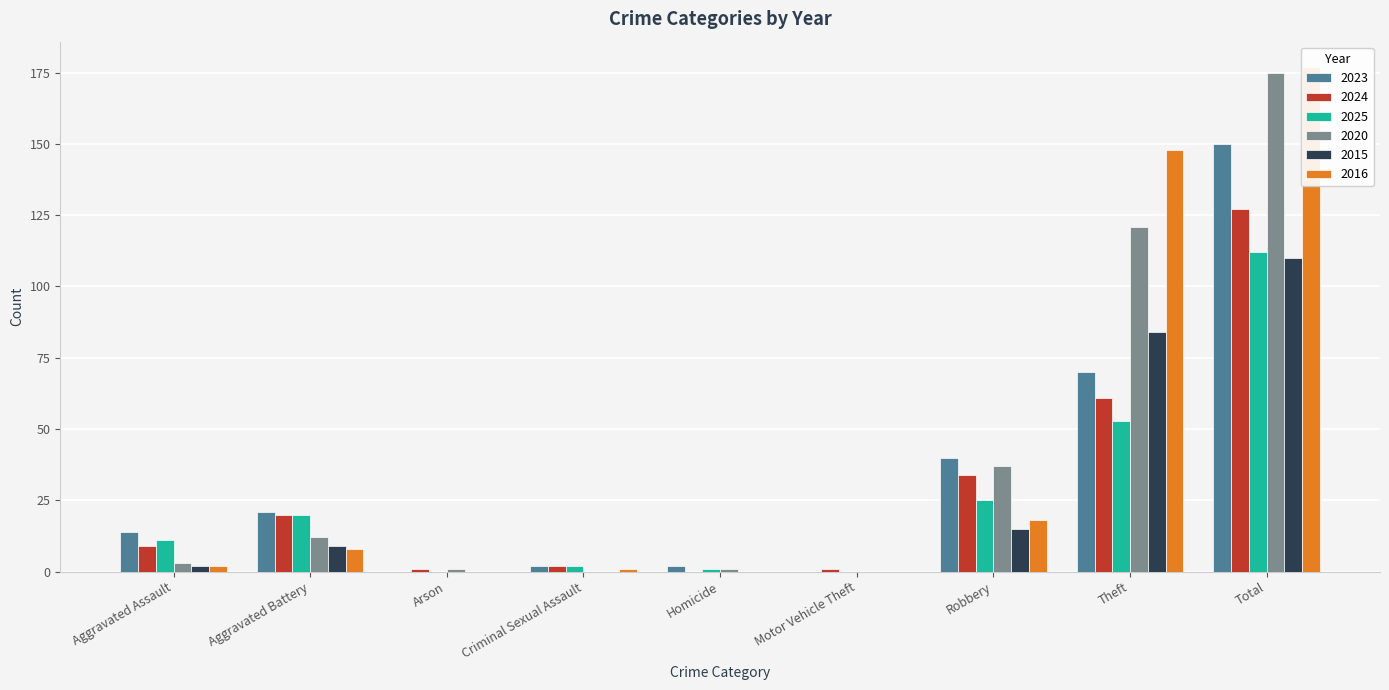

List the labels in order of 2024 value, smallest first.

Homicide, Arson, Motor Vehicle Theft, Criminal Sexual Assault, Aggravated Assault, Aggravated Battery, Robbery, Theft, Total